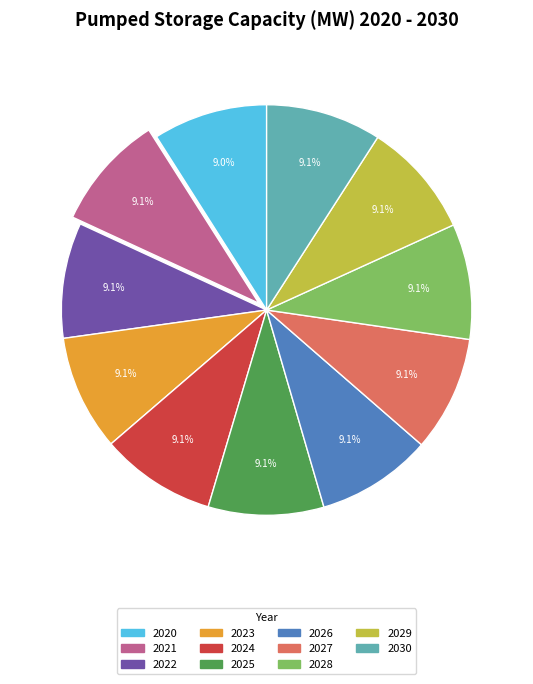

What is the ratio of the value at 2030 to the value at 2027?

1.0